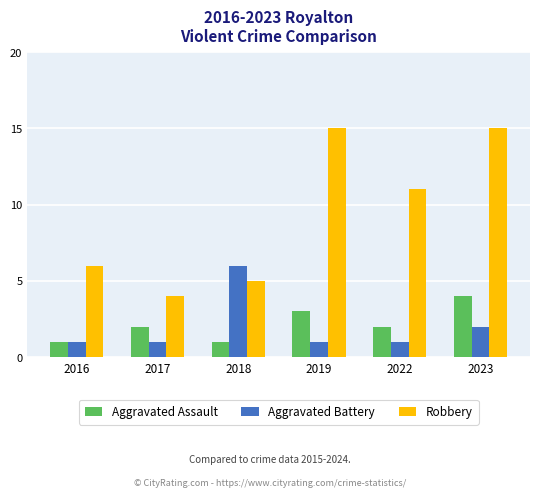

What is the maximum value shown in the chart?

15